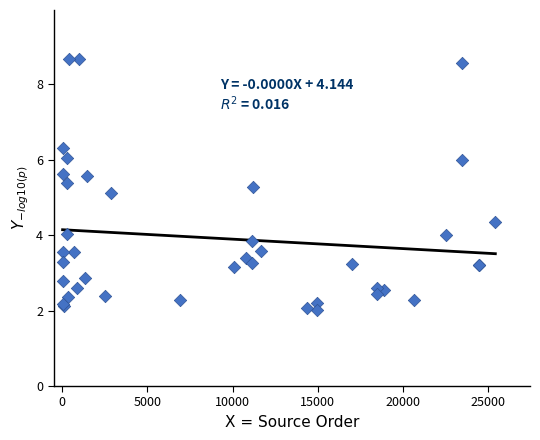

What Y value in the scatter plot is closest to 5?

5.1